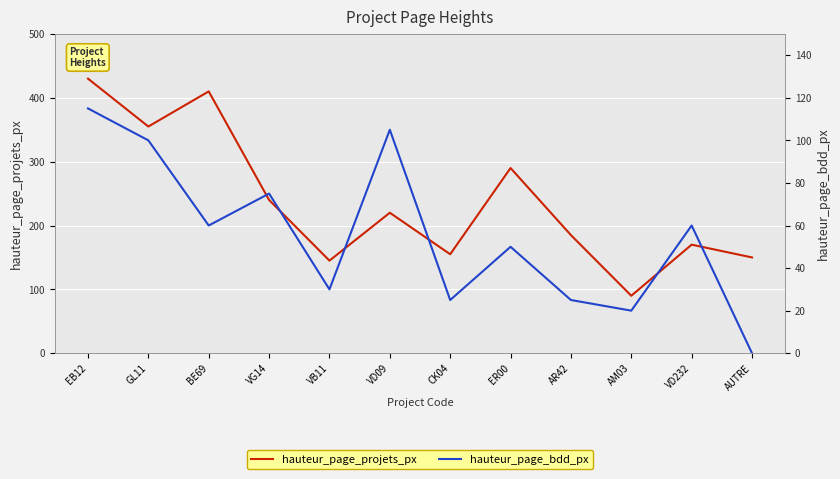

Reading left to right, list all the values displayed in this chart.

hauteur_page_projets_px: 430	355	410	240	145	220	155	290	185	90	170	150
hauteur_page_bdd_px: 115	100	60	75	30	105	25	50	25	20	60	0